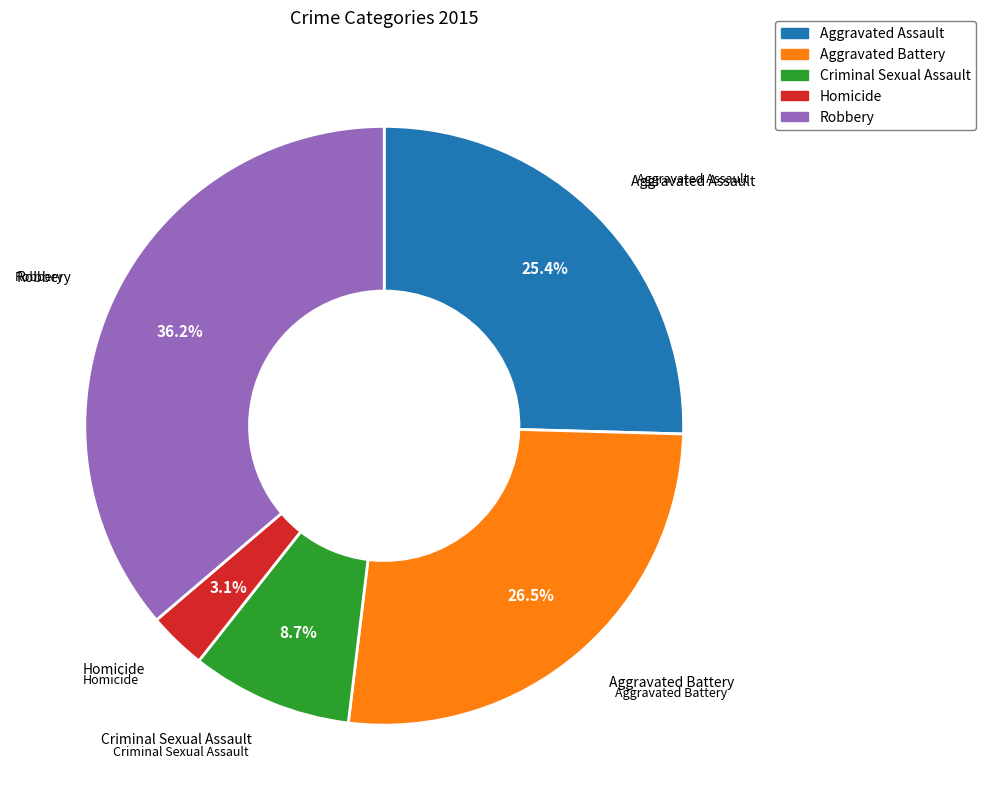

To the nearest percent, what is the difference between the largest and smallest slice percentages?

33%